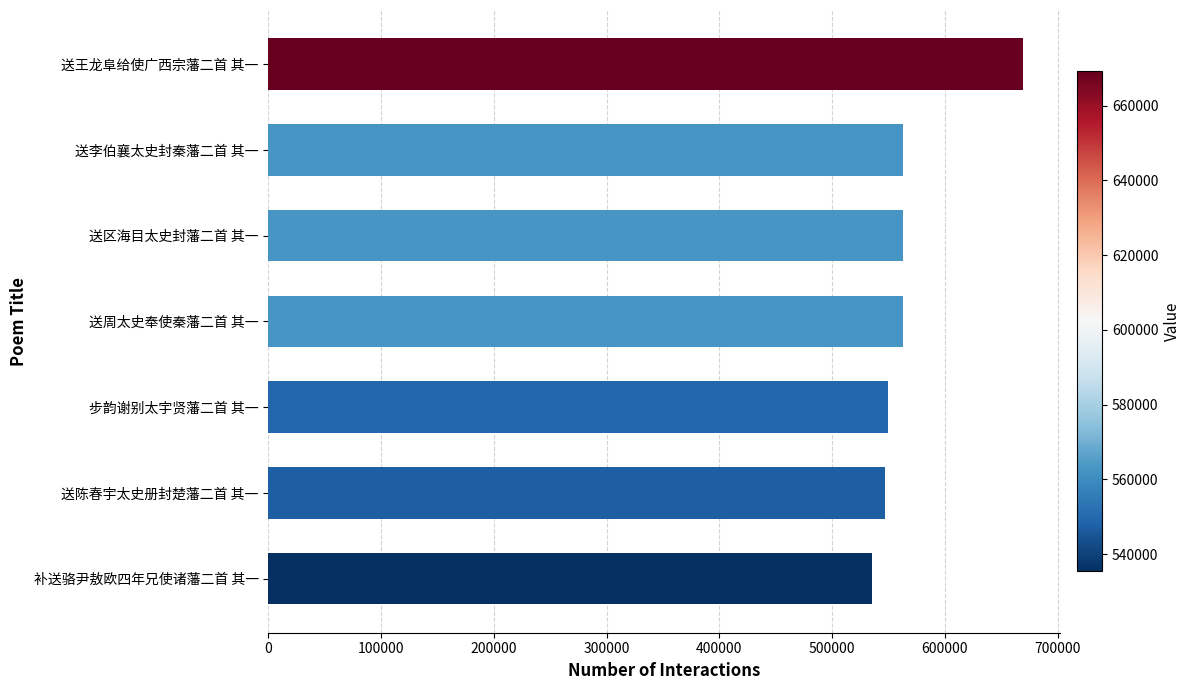

True or false: the data shows 942493 at 送李伯襄太史封秦藩二首 其一.

False